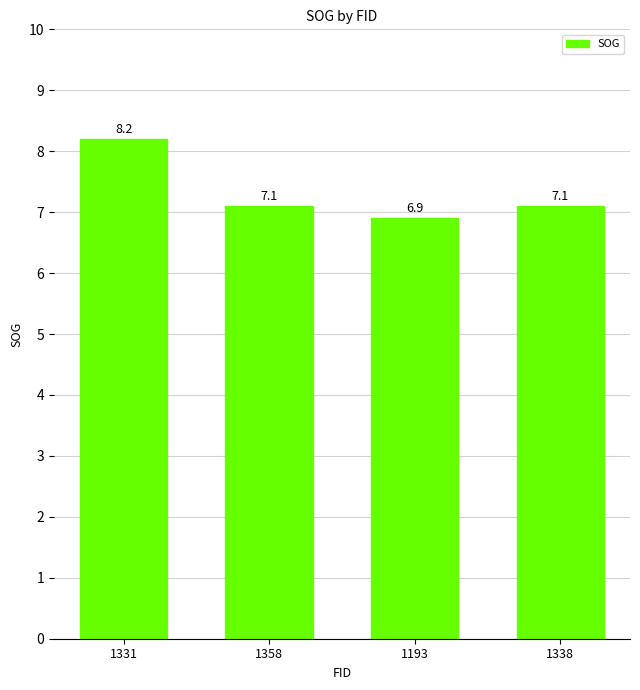

Approximately how many times larger is the value at 1193 compared to 1338?

1.0